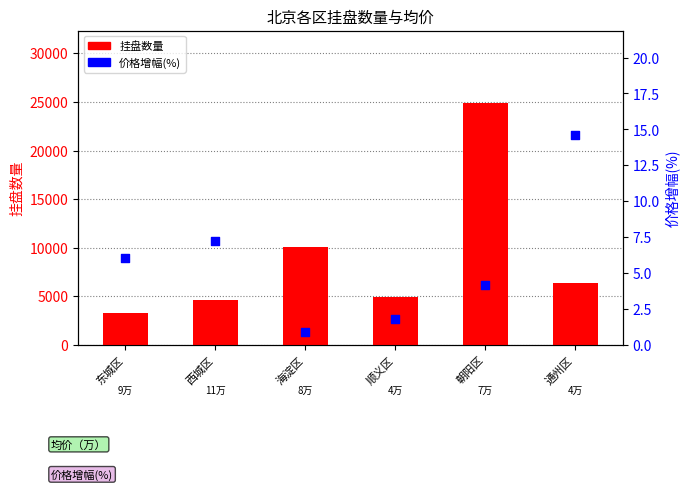

At which category is the sum across all series the highest?

朝阳区